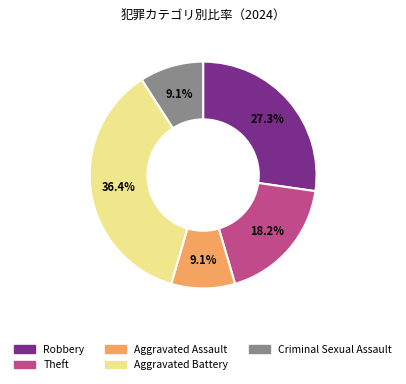

How many slices are in this pie chart?

5